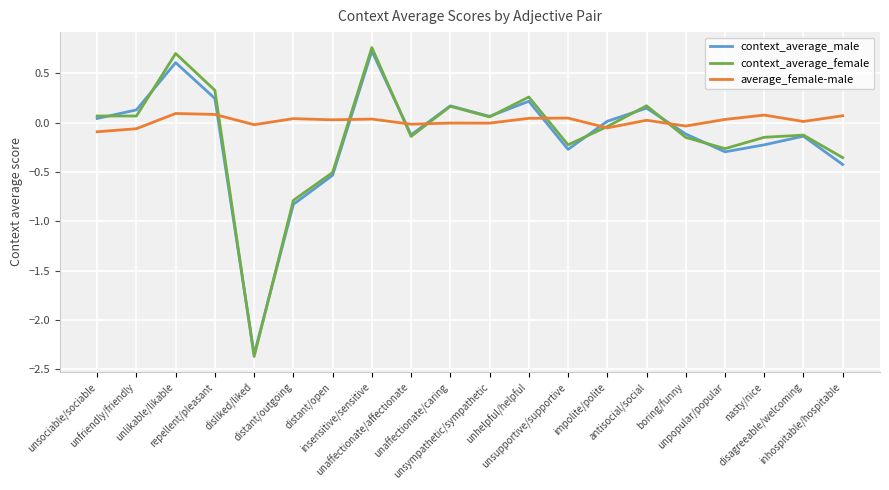

Does the chart display data point markers on the line(s)?

No